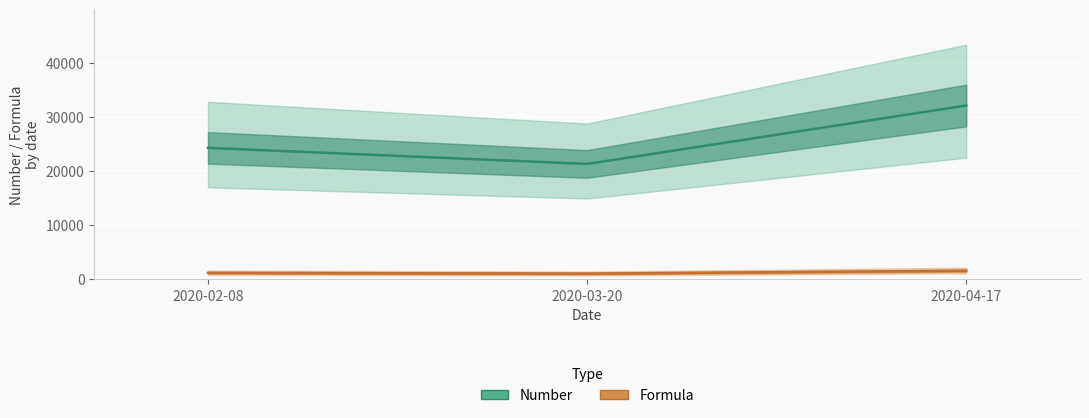

What position from the right is 2020-04-17?

1